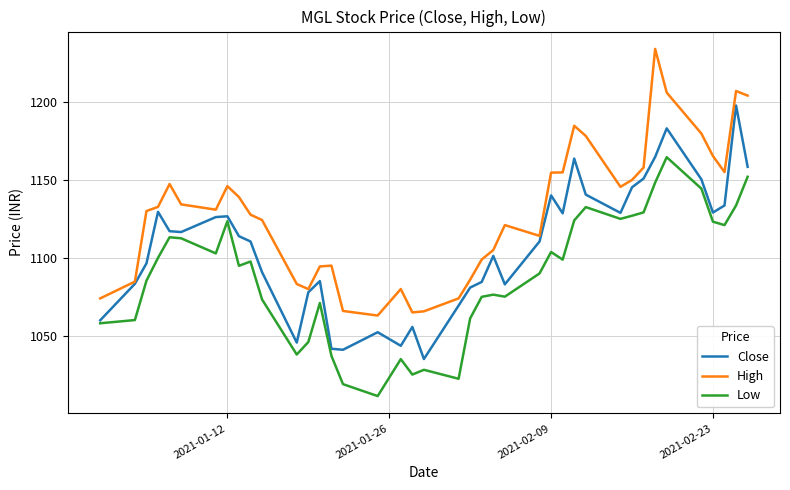

True or false: Low and High intersect in this chart.

False